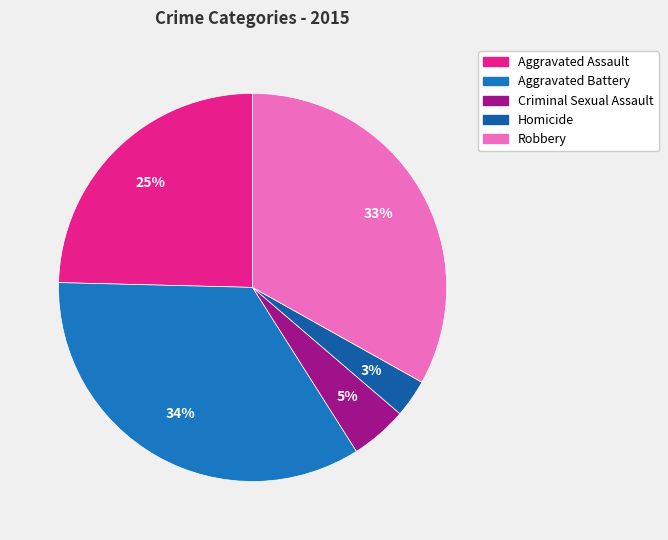

To the nearest percent, what is the difference between the largest and smallest slice percentages?

31%